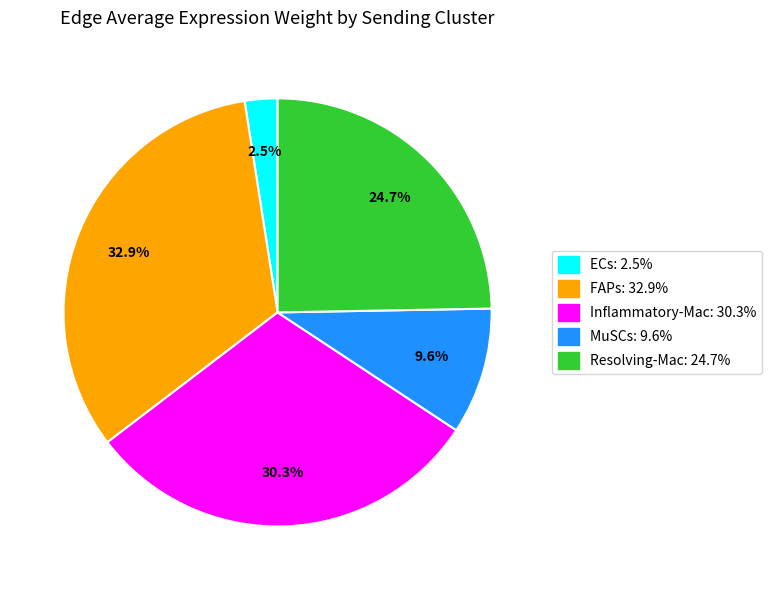

Is it true that Inflammatory-Mac is 24% of the pie?

False